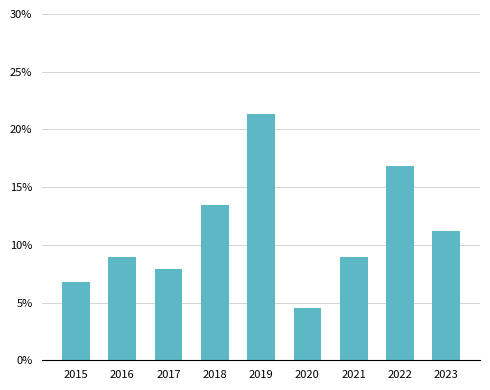

List the labels in order of value, largest first.

2019, 2022, 2018, 2023, 2016, 2021, 2017, 2015, 2020